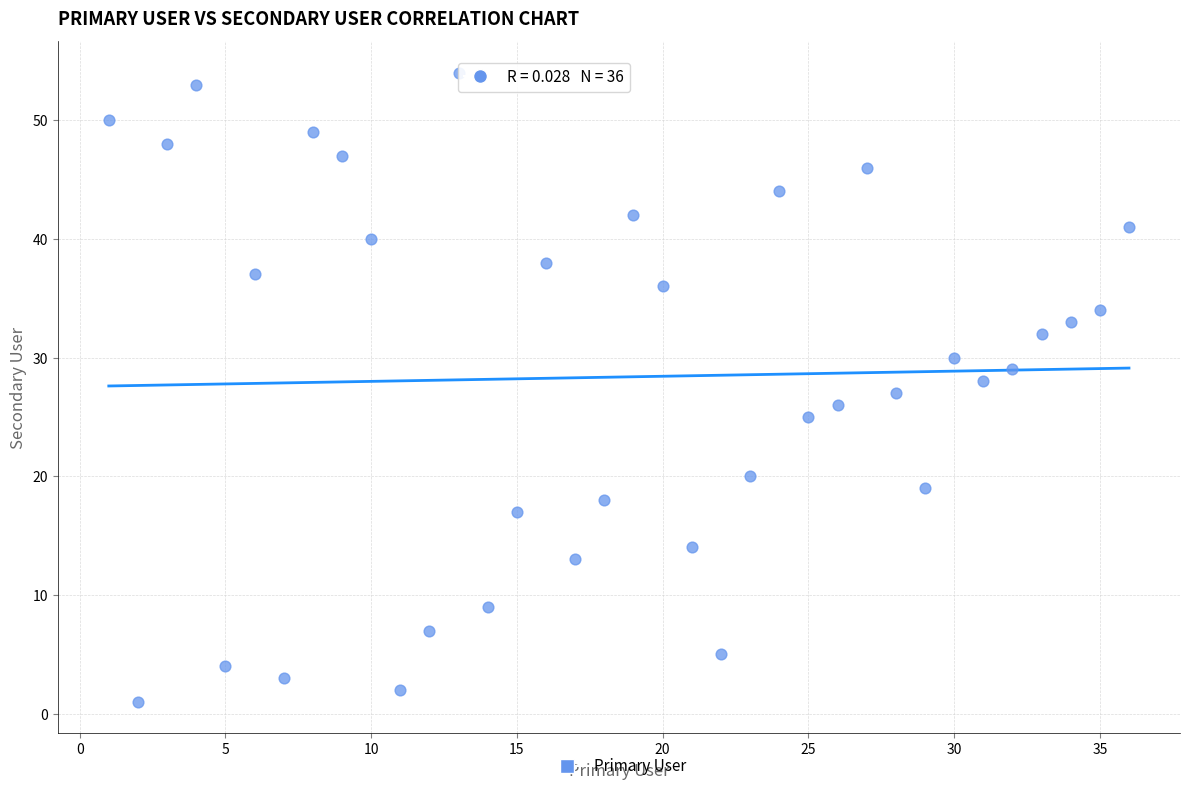

What is the range of X values (max minus min)?

35